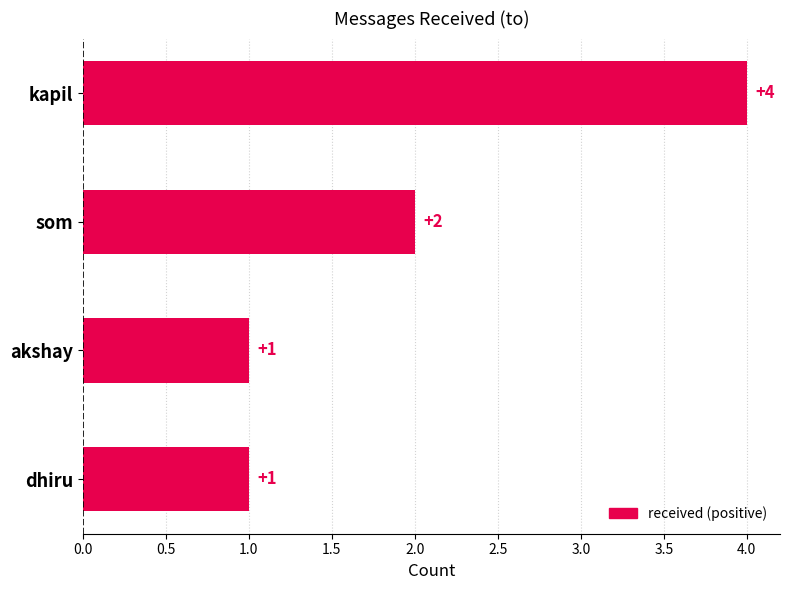

Does the chart contain any negative values?

No